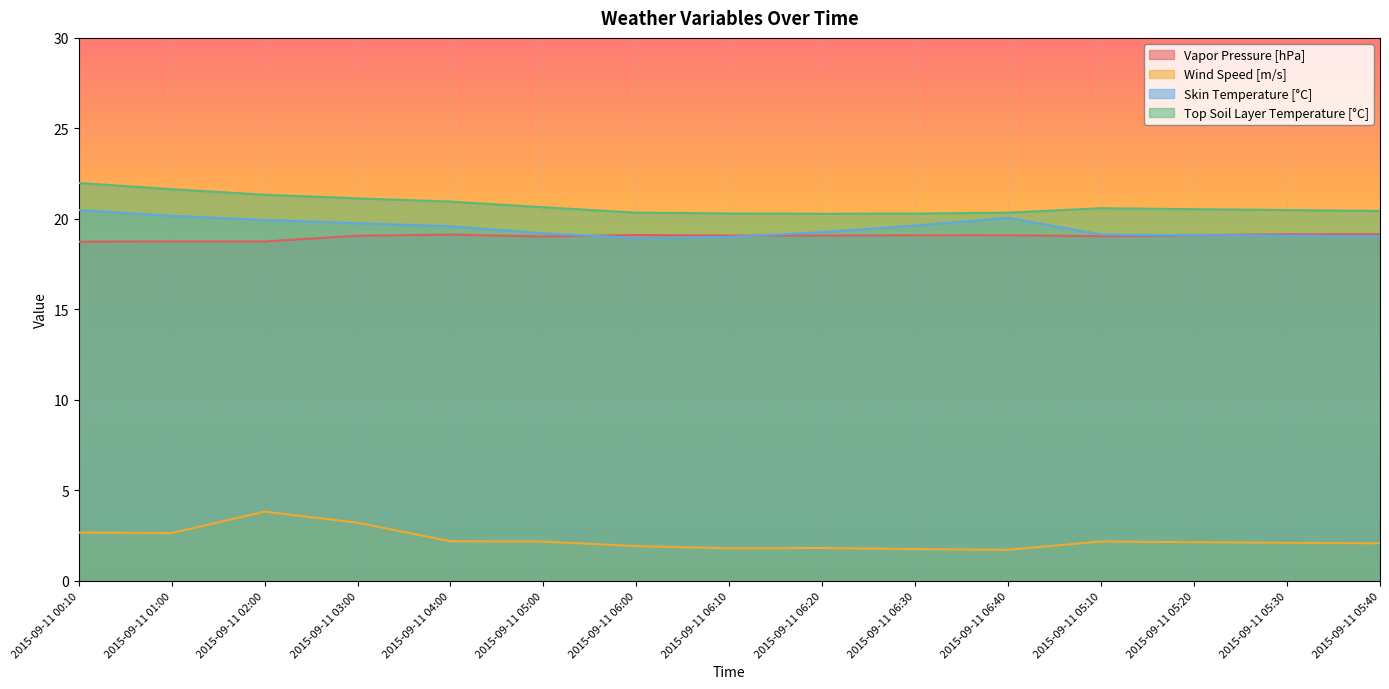

Reading left to right, what are all the values shown in this chart?

Vapor Pressure [hPa]: 18.7	18.8	18.8	19.1	19.1	19.0	19.1	19.1	19.1	19.1	19.1	19.0	19.1	19.2	19.2
Wind Speed [m/s]: 2.7	2.6	3.8	3.2	2.2	2.2	1.9	1.8	1.8	1.8	1.7	2.2	2.1	2.1	2.1
Skin Temperature [°C]: 20.5	20.2	19.9	19.8	19.6	19.2	18.9	19.0	19.3	19.6	20.1	19.1	19.1	19.1	19.0
Top Soil Layer Temperature [°C]: 22.0	21.6	21.3	21.1	21.0	20.6	20.3	20.3	20.3	20.3	20.3	20.6	20.5	20.5	20.4